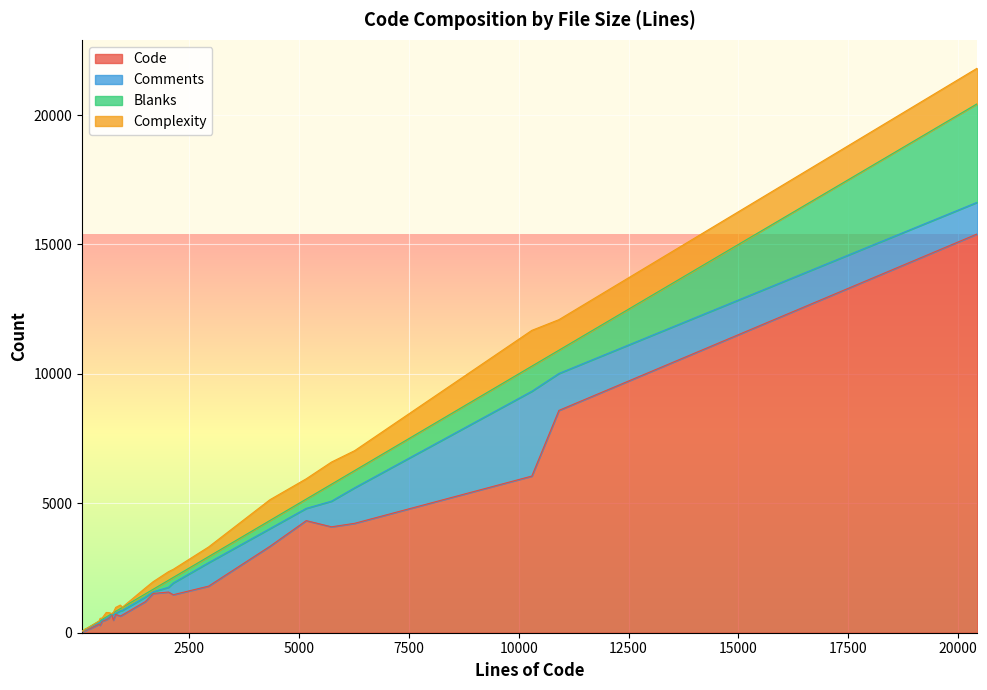

What is the maximum value shown in the chart?

15410